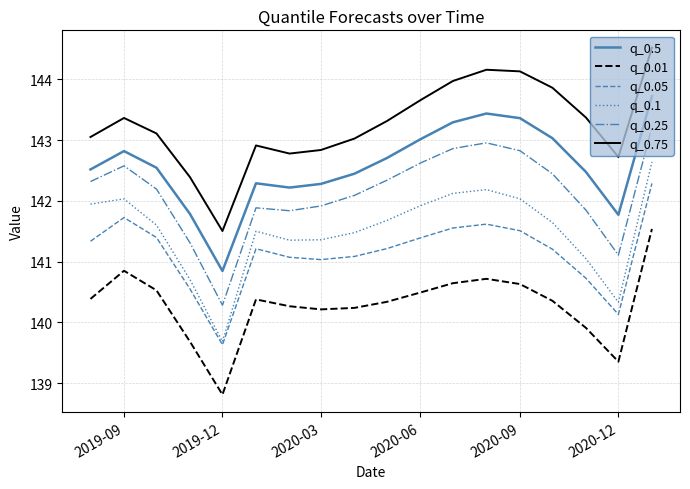

What is the difference between the second highest and second lowest values in the q_0.1 series?

1.9